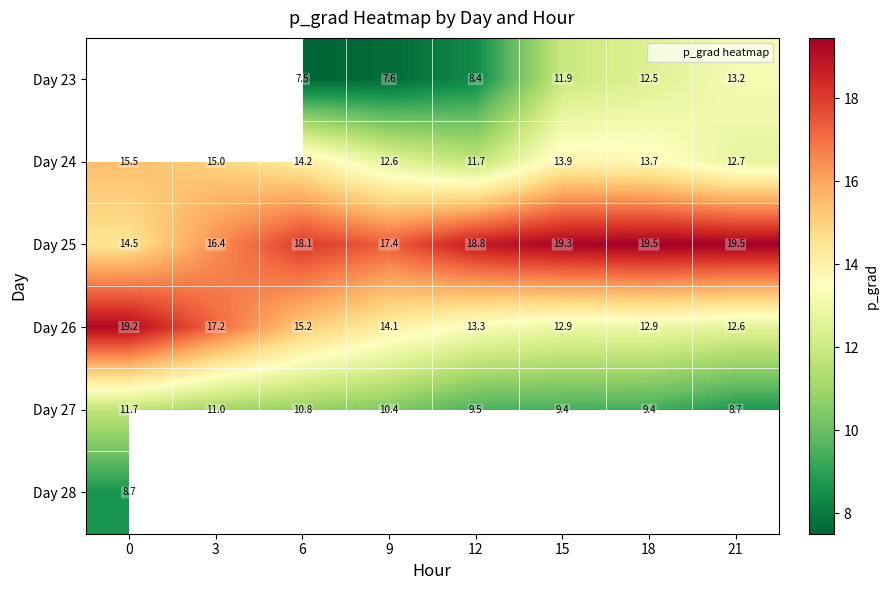

How many positive values does the Day 28 series have?

1